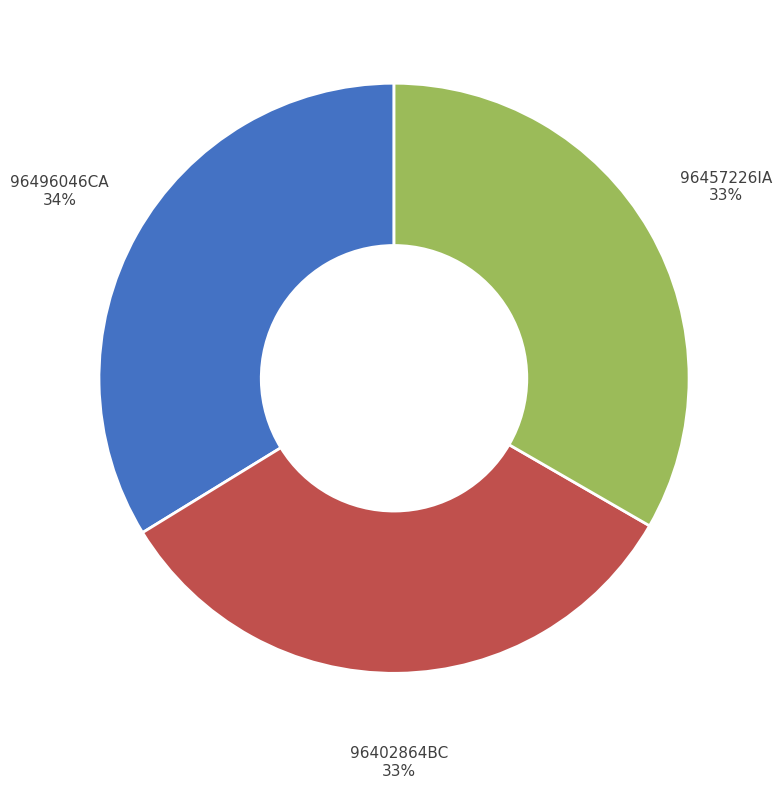

Is there any slice that represents more than half of the pie?

No